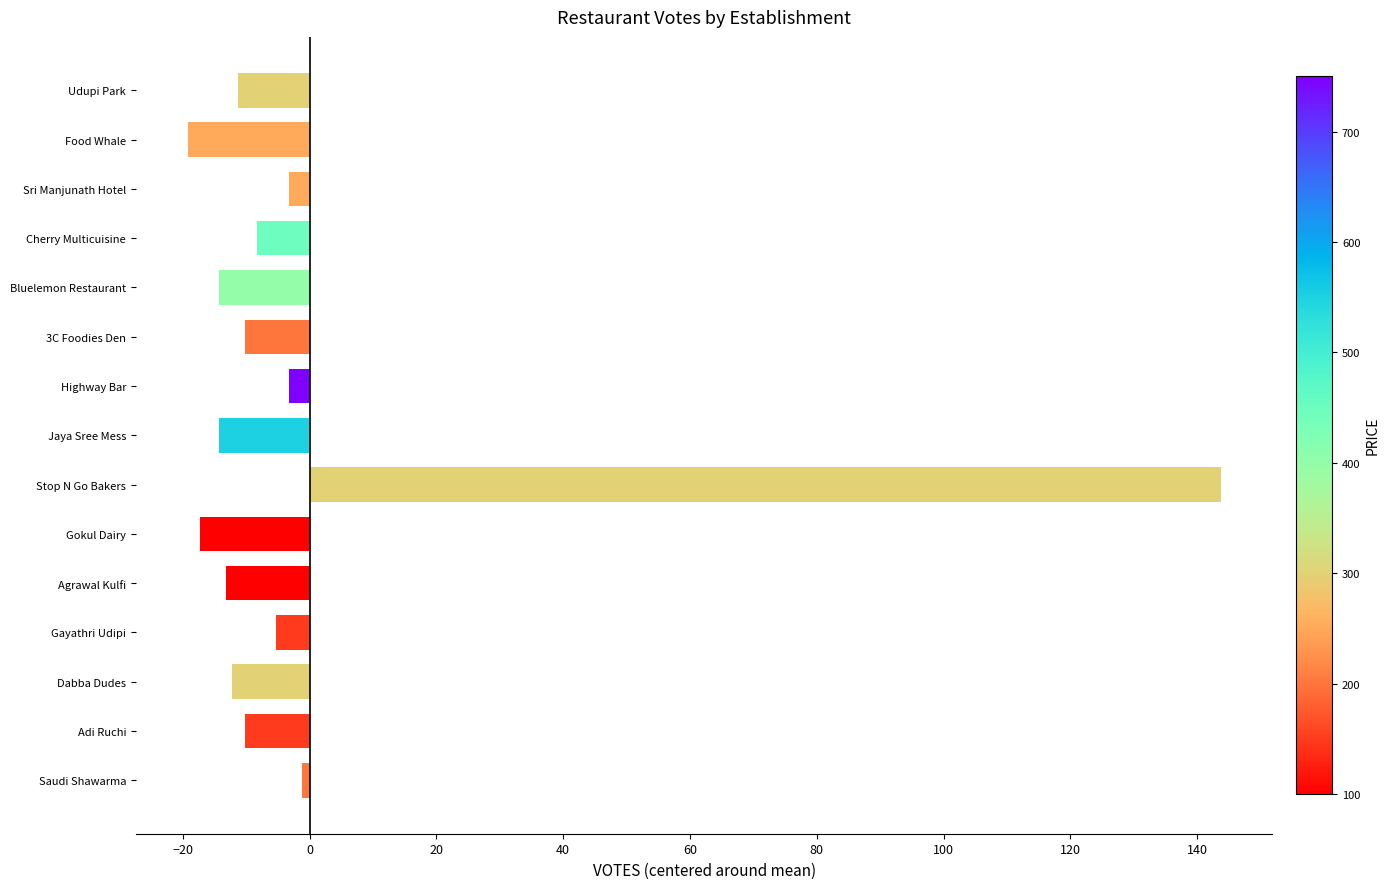

What is the greatest value displayed?

143.7